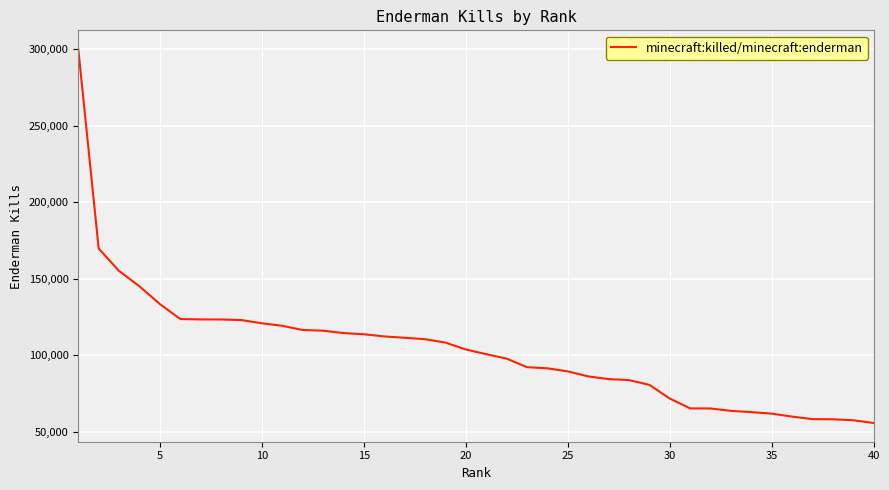

What is the smallest value displayed?

55772